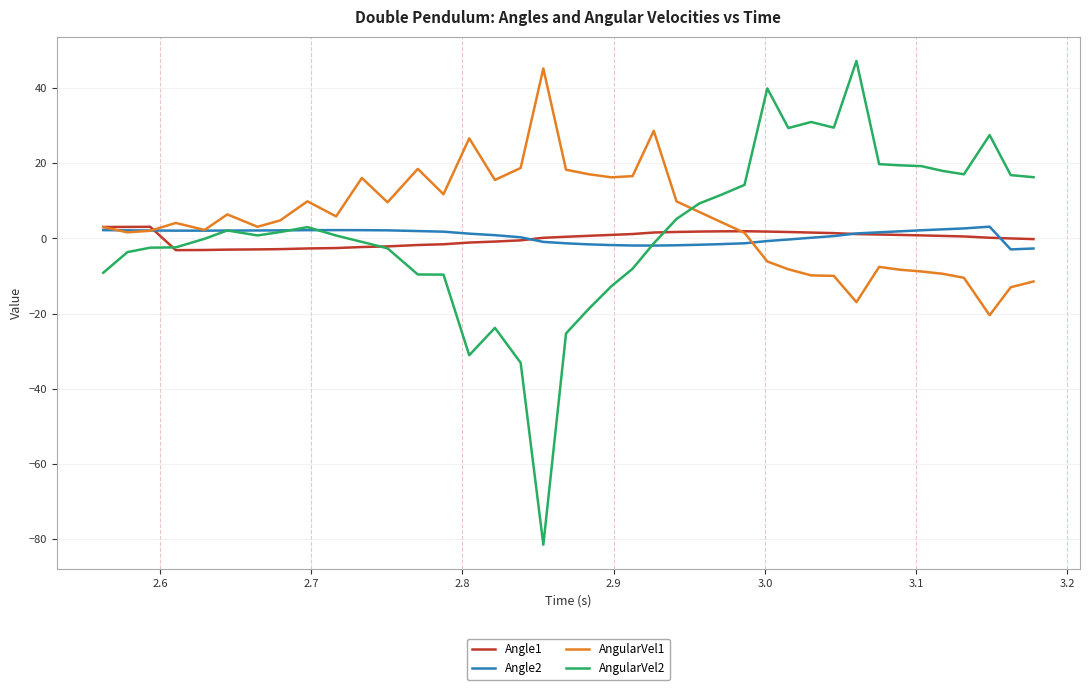

What is the maximum value for Angle2?

3.1